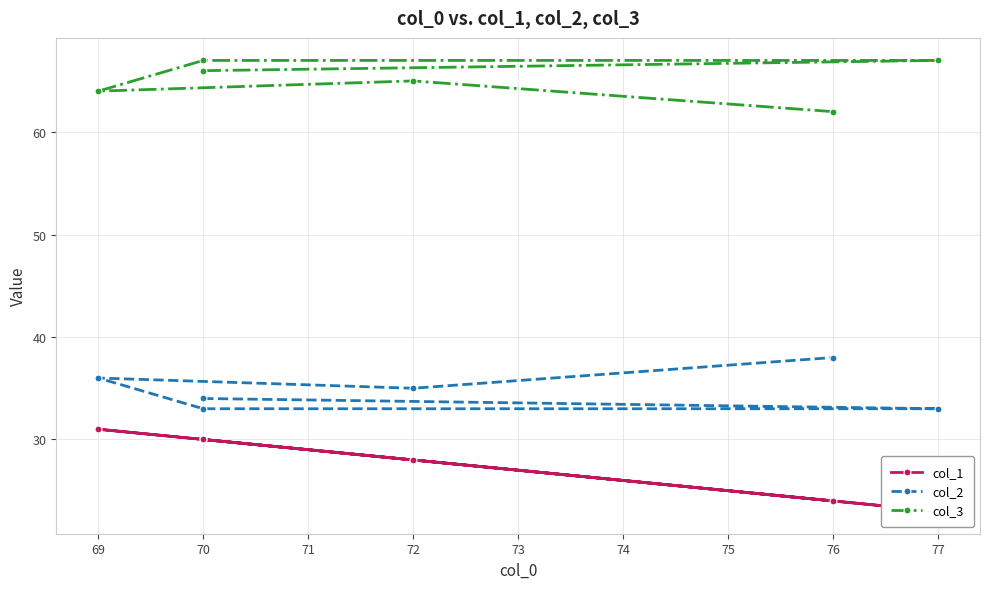

Is this an area chart (filled region under the line)?

No